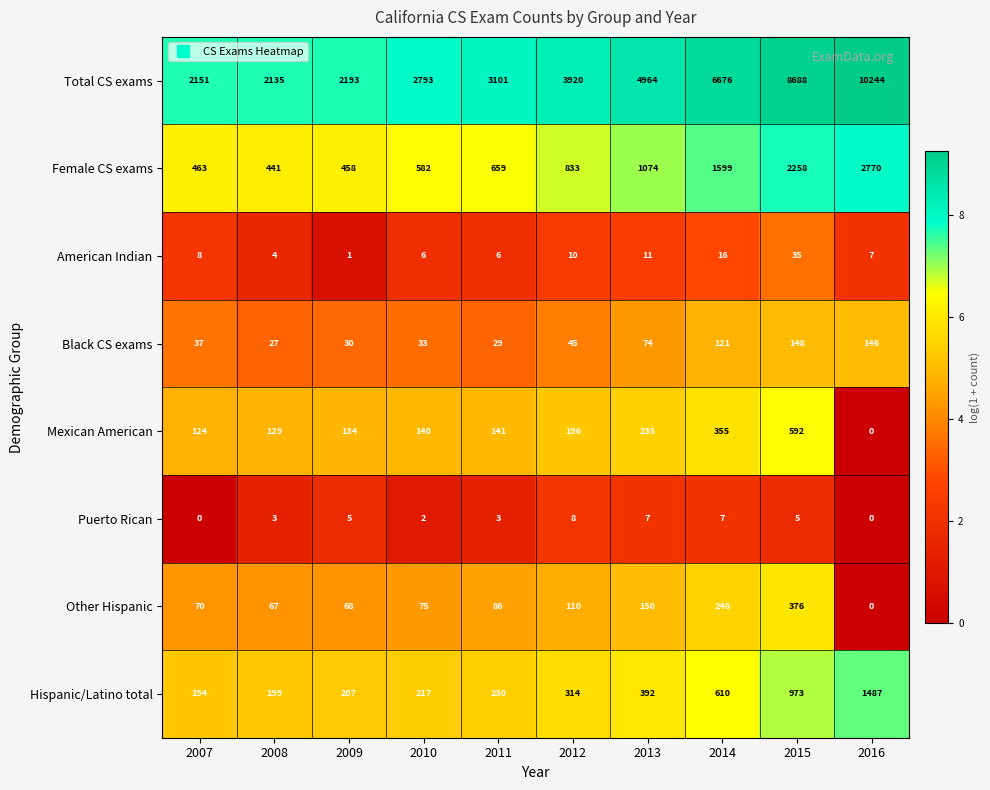

The Total CS exams series shows 1753 at 2013. True or false?

False